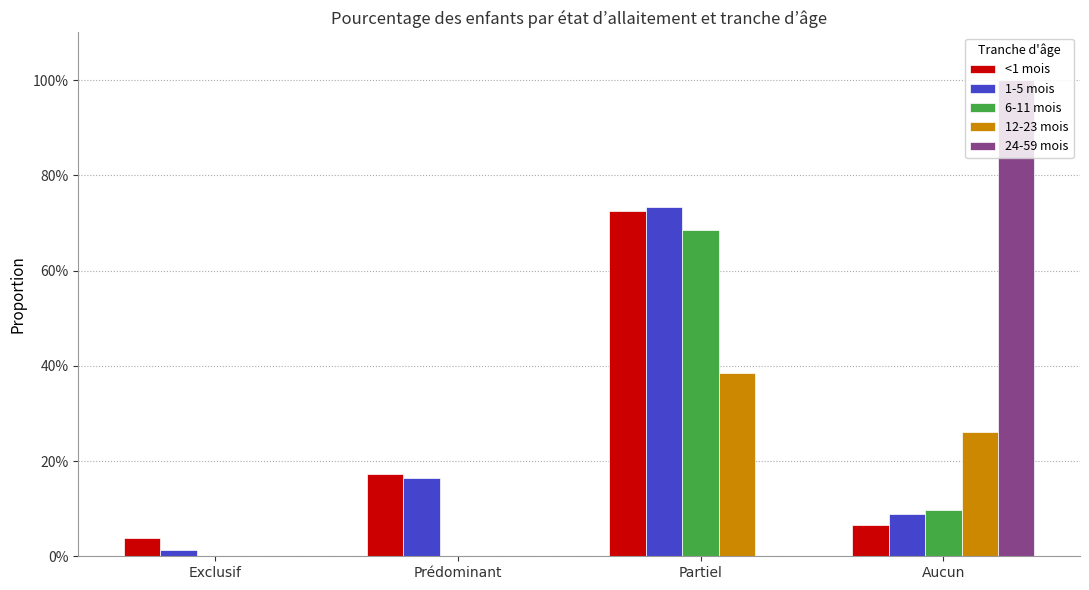

At which category is the sum across all series the highest?

Partiel